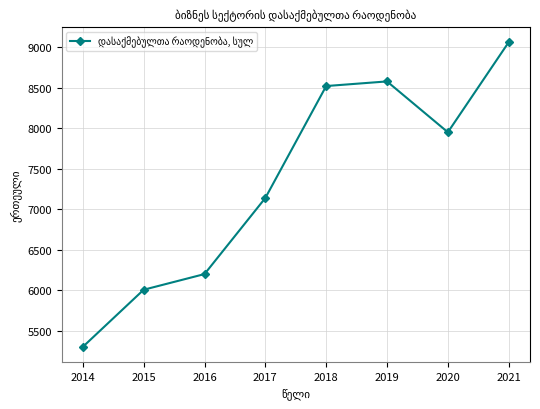

How many lines are shown in the chart?

1